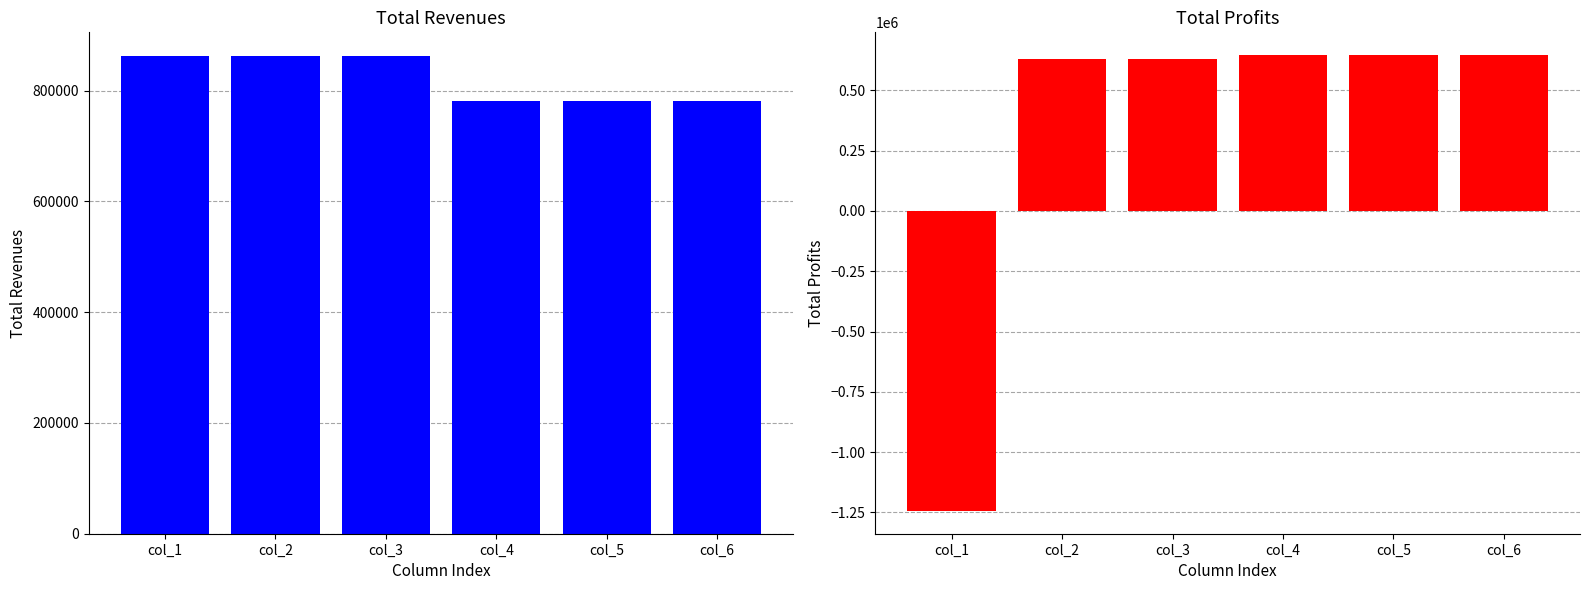

List the series in order of their peak value, lowest first.

Total Profits, Total Revenues